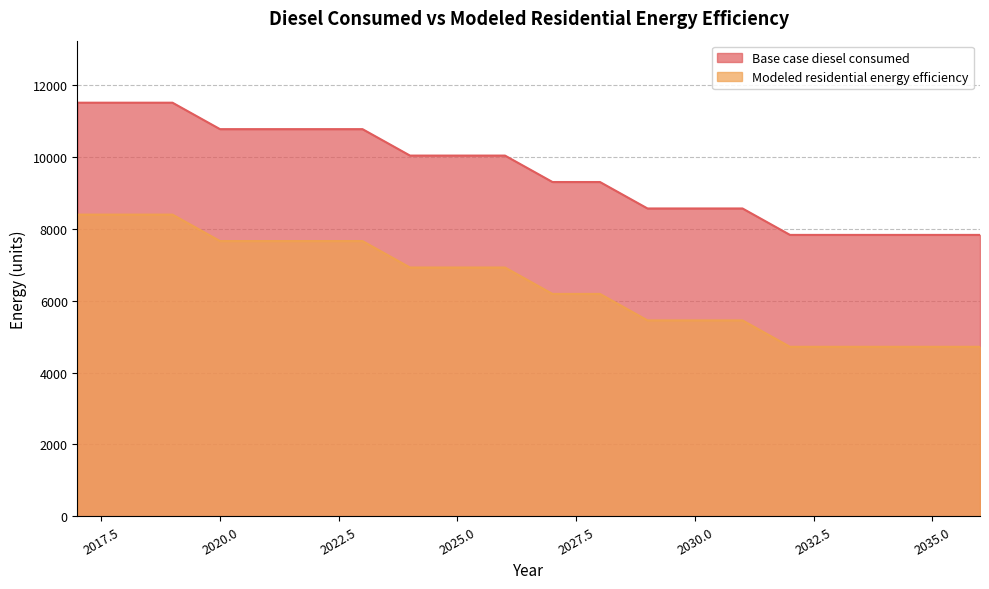

Does the chart have visible grid lines?

Yes